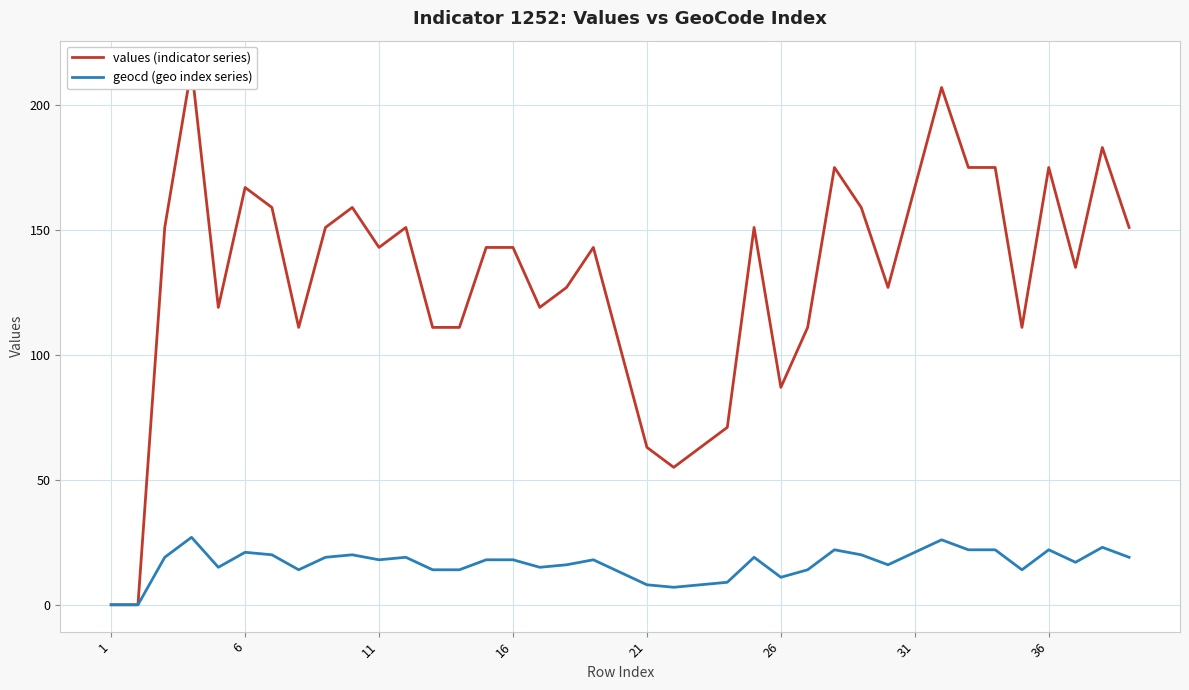

Reading left to right, list all the values displayed in this chart.

values (indicator series): 0	0	151	215	119	167	159	111	151	159	143	151	111	111	143	143	119	127	143	103	63	55	63	71	151	87	111	175	159	127	167	207	175	175	111	175	135	183	151
geocd (geo index series): 0	0	19	27	15	21	20	14	19	20	18	19	14	14	18	18	15	16	18	13	8	7	8	9	19	11	14	22	20	16	21	26	22	22	14	22	17	23	19